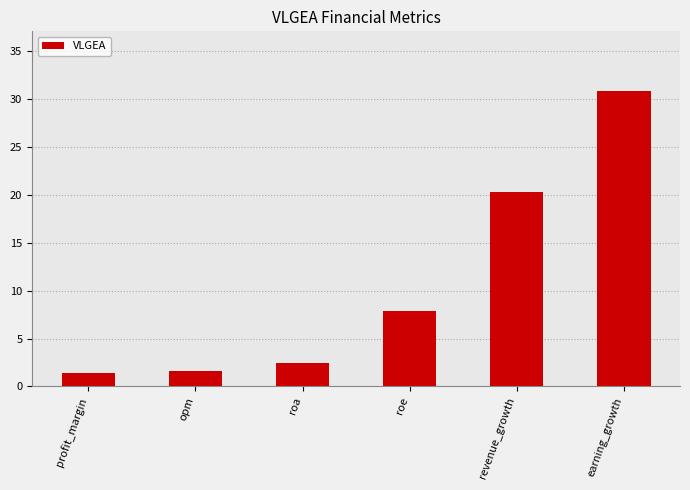

How many bars are there in total?

6